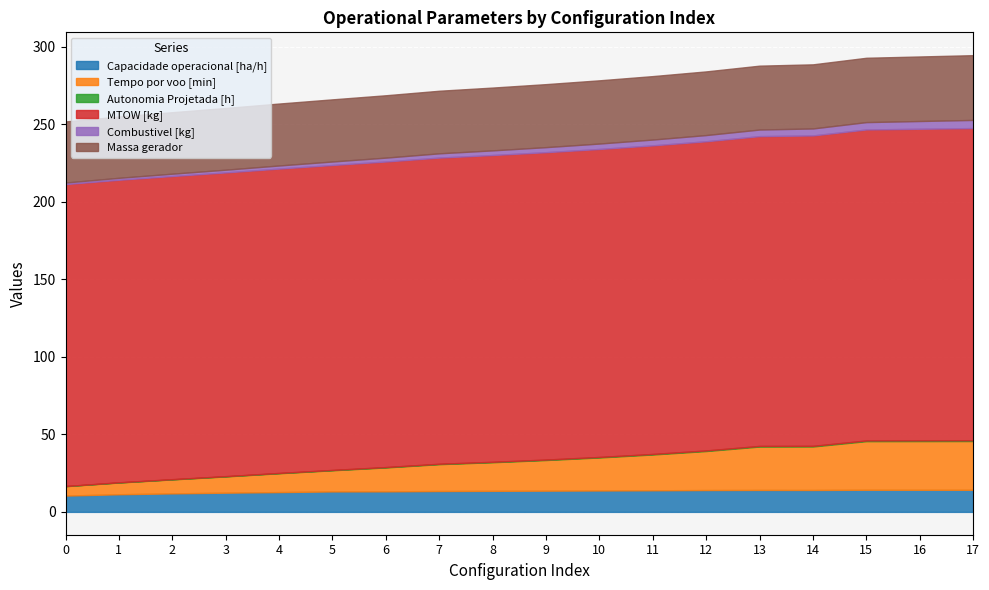

What is the value of the Autonomia Projetada [h] point at the 8th from the left?

0.2